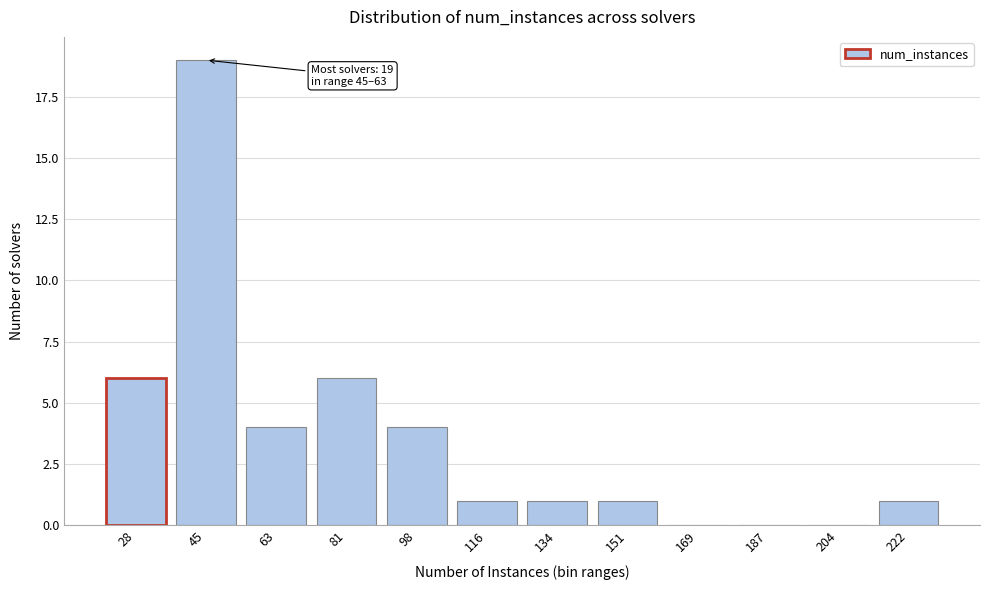

Reading left to right, what are all the values shown in this chart?

28=6	45=19	63=4	81=6	98=4	116=1	134=1	151=1	169=0	187=0	204=0	222=1